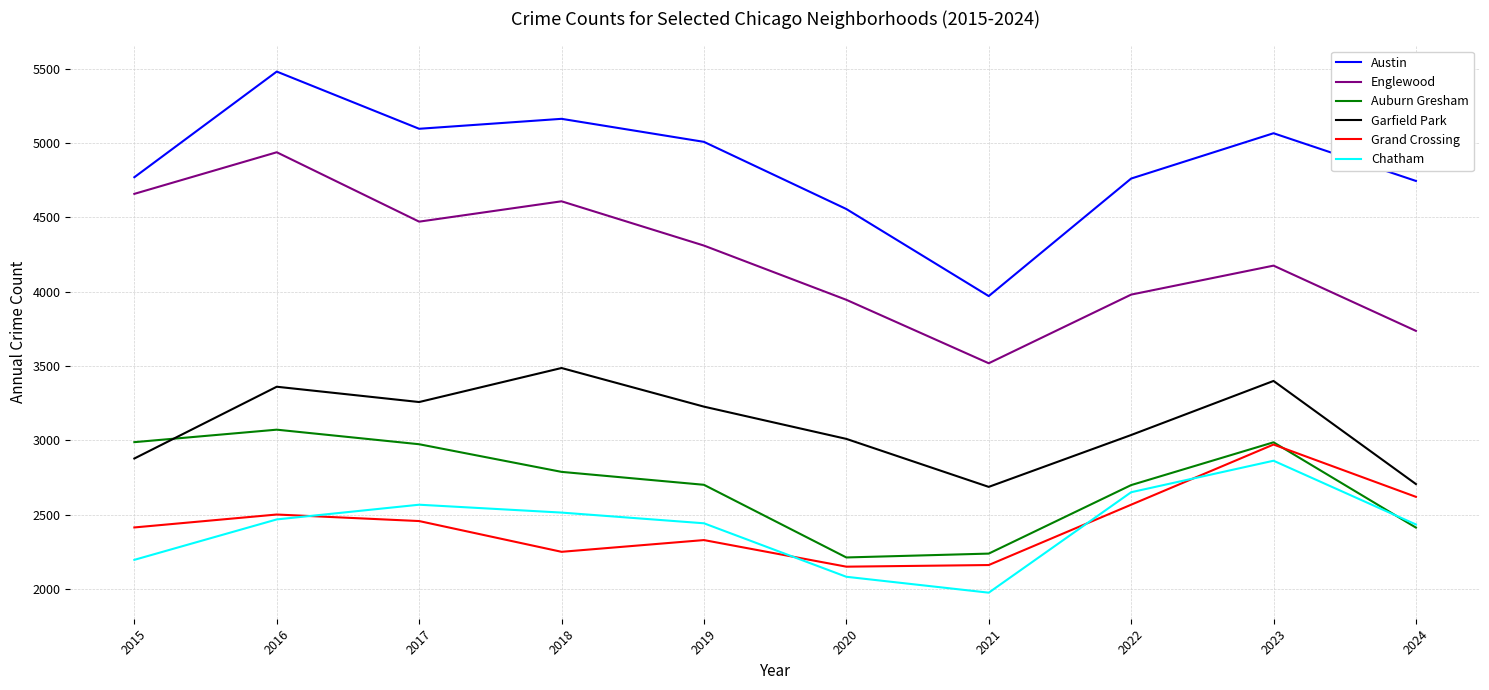

The Chatham series shows 2433 at 2024. True or false?

True